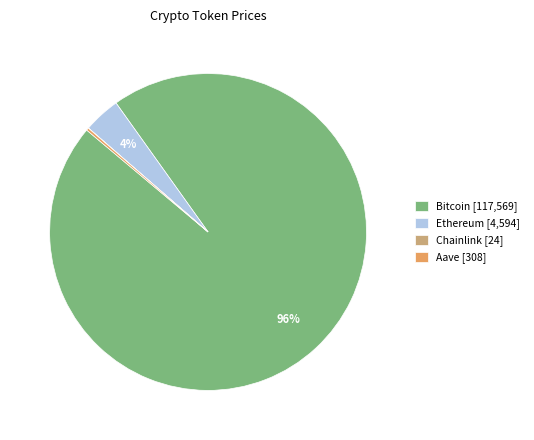

Does Bitcoin [117,569] account for over 50% of the chart?

Yes